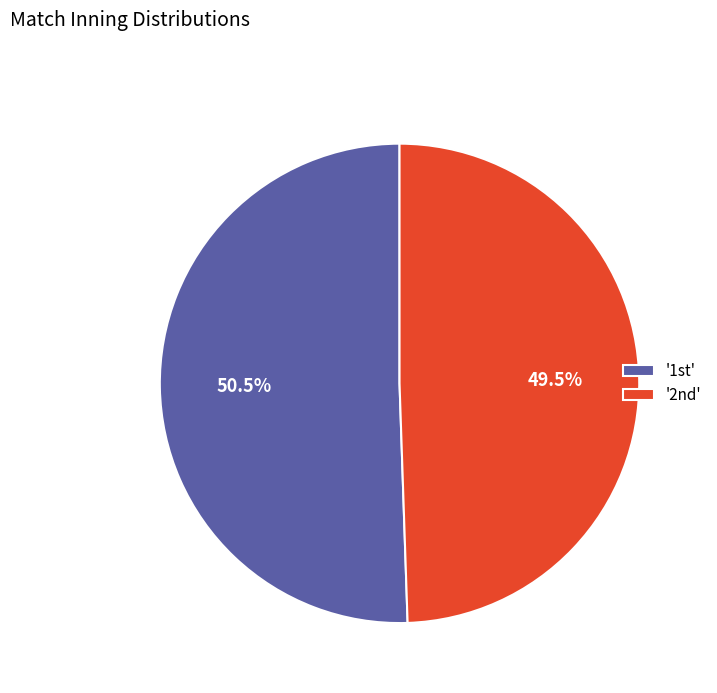

How many slices are in this pie chart?

2